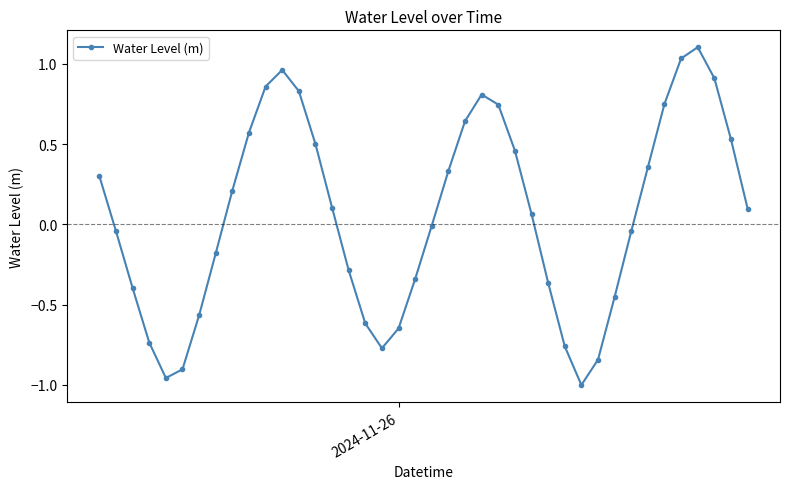

What is the greatest value displayed?

1.1